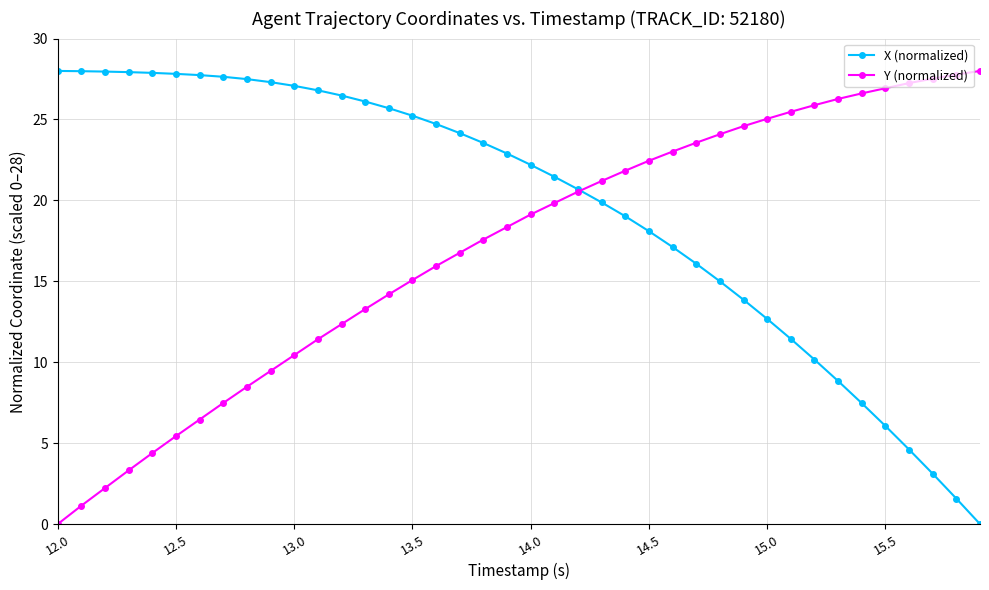

Which series has the largest total across all categories?

X (normalized)